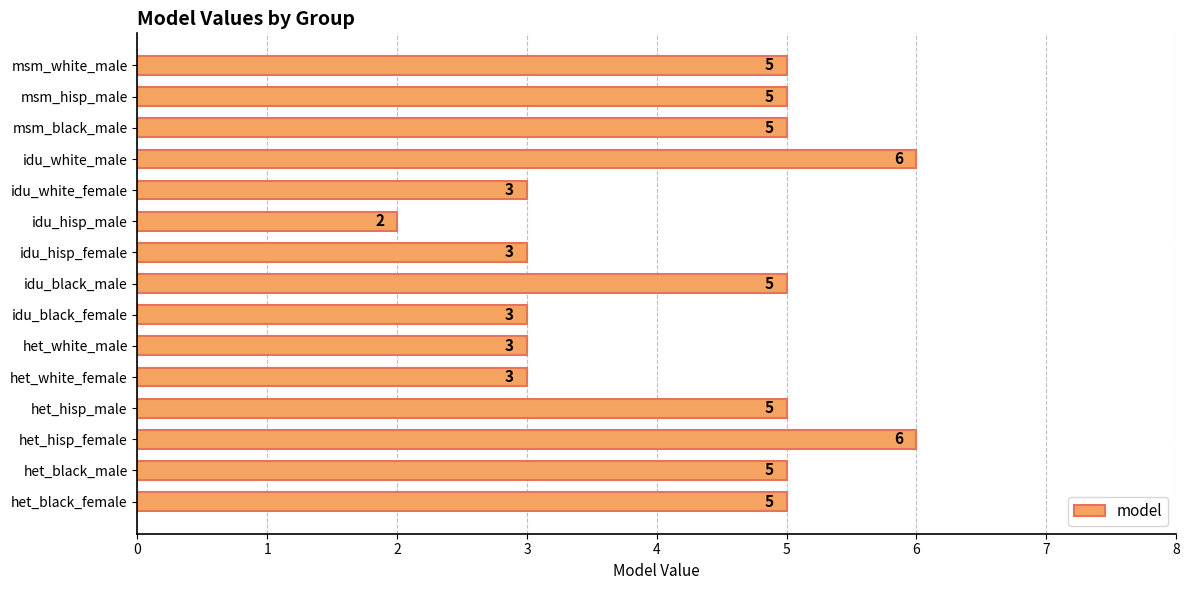

What is the greatest value displayed?

6